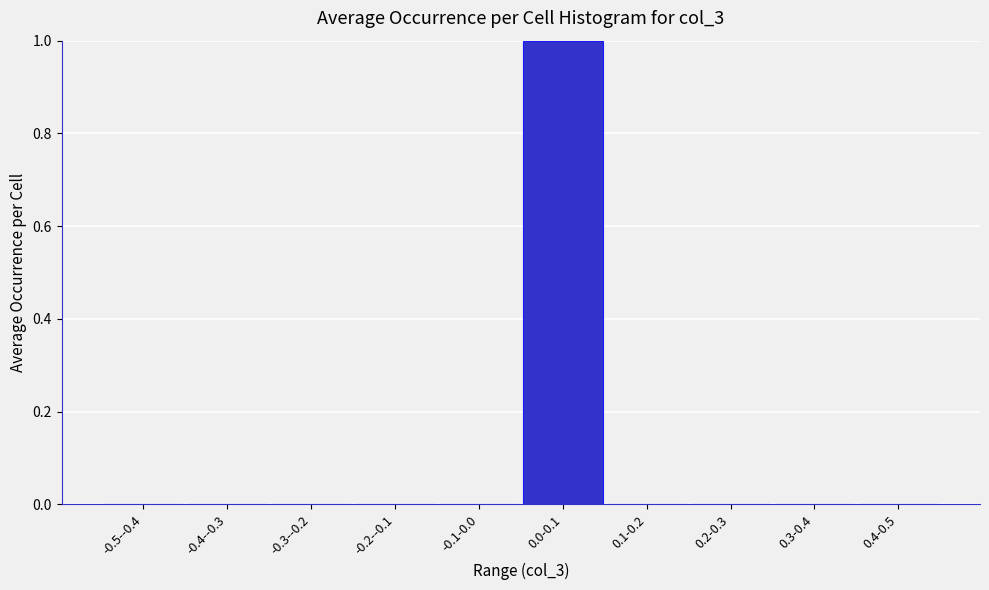

Reading left to right, transcribe all the data shown in this chart.

-0.5--0.4=0	-0.4--0.3=0	-0.3--0.2=0	-0.2--0.1=0	-0.1-0.0=0	0.0-0.1=1	0.1-0.2=0	0.2-0.3=0	0.3-0.4=0	0.4-0.5=0